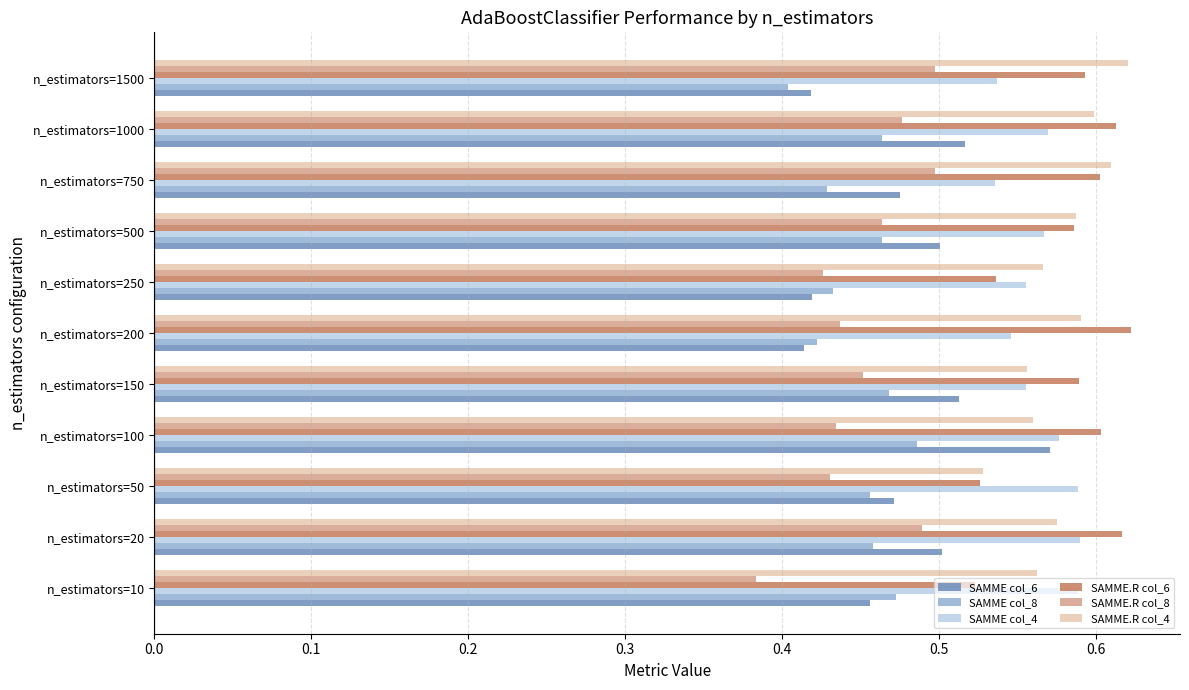

Which series has the widest spread of values?

SAMME col_6